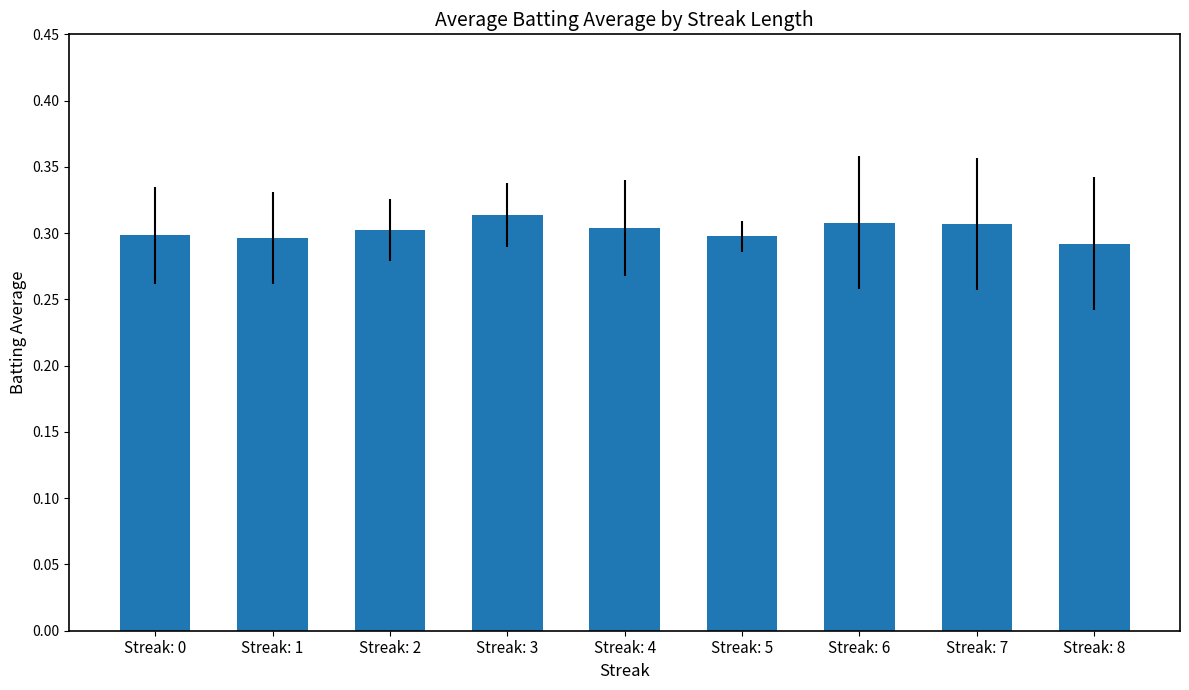

Is it true that the value at Streak: 6 is 0.3?

True